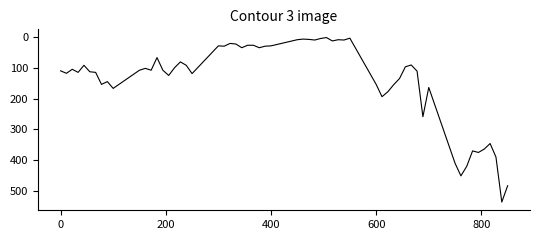

What is the difference between the maximum and minimum values?

534